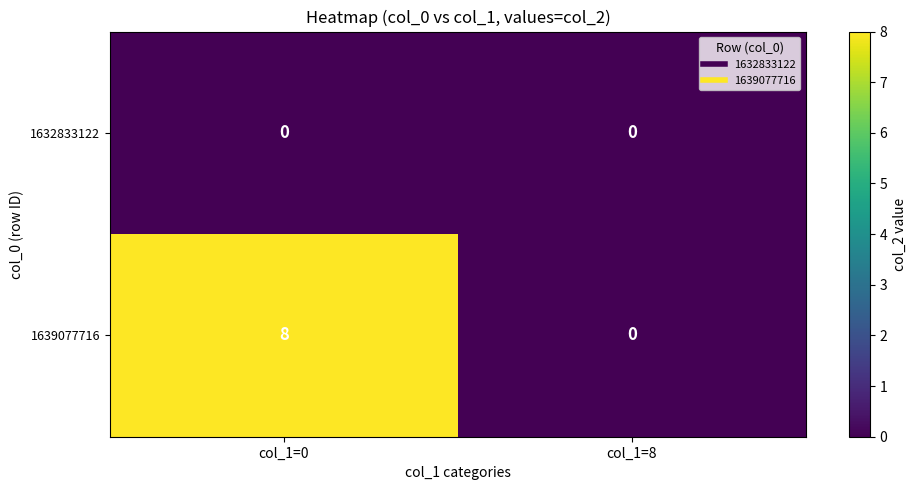

Which series changed the most between col_1=0 and col_1=8?

1639077716